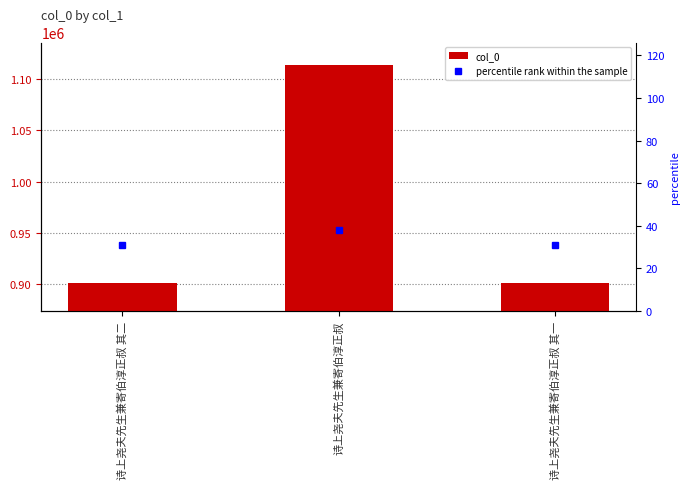

What are all the series names shown in the legend?

col_0, percentile rank within the sample